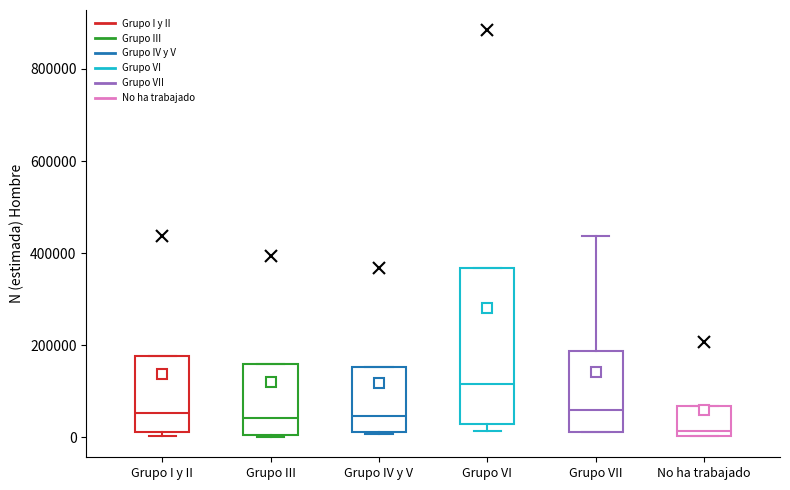

Which box has the highest median line?

Grupo VI